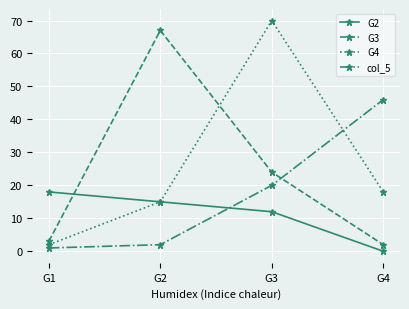

What are all the series names shown in the legend?

G2, G3, G4, col_5